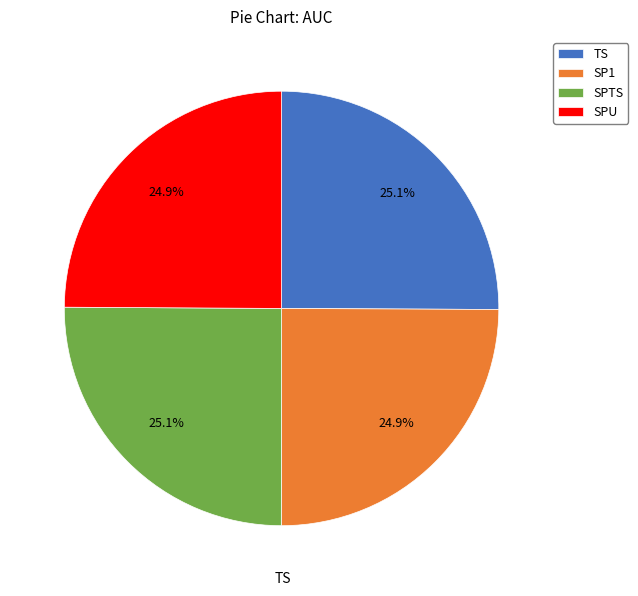

How much of the chart is everything except SP1?

75.1%